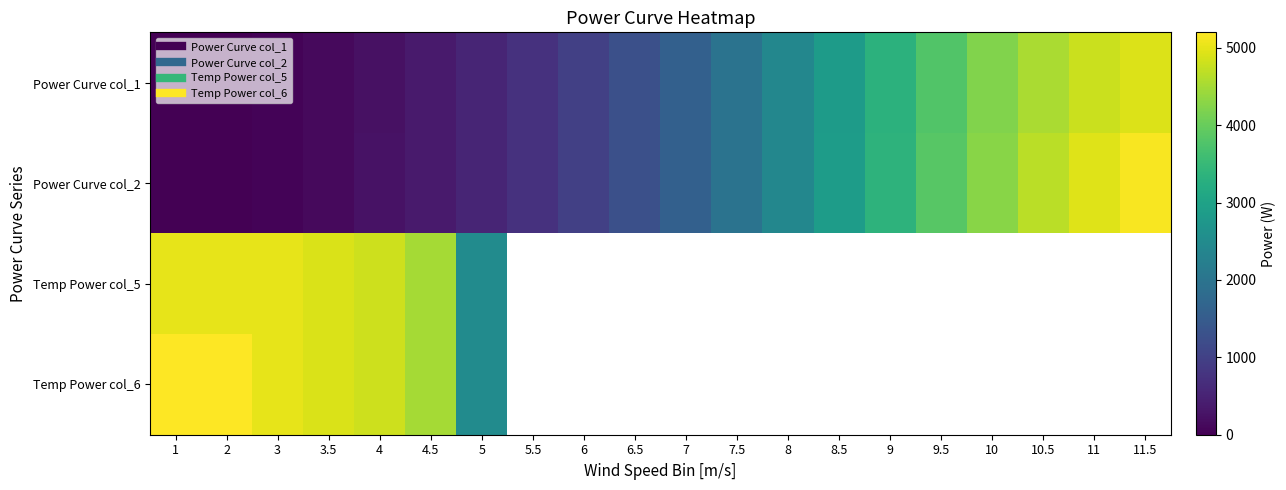

Which has a higher value, 9 or 11.5?

11.5